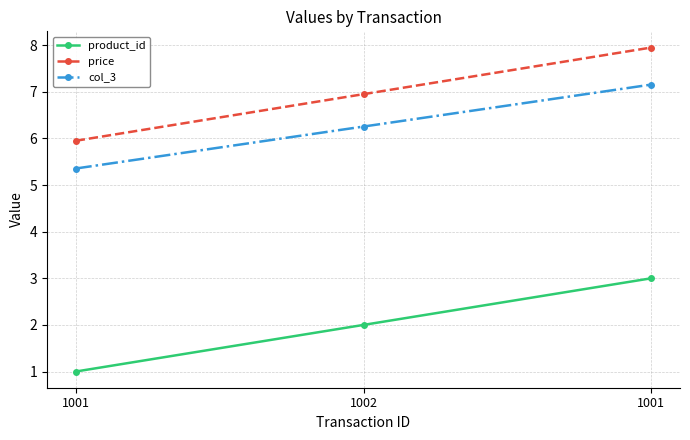

At which label does price first exceed 6?

1002